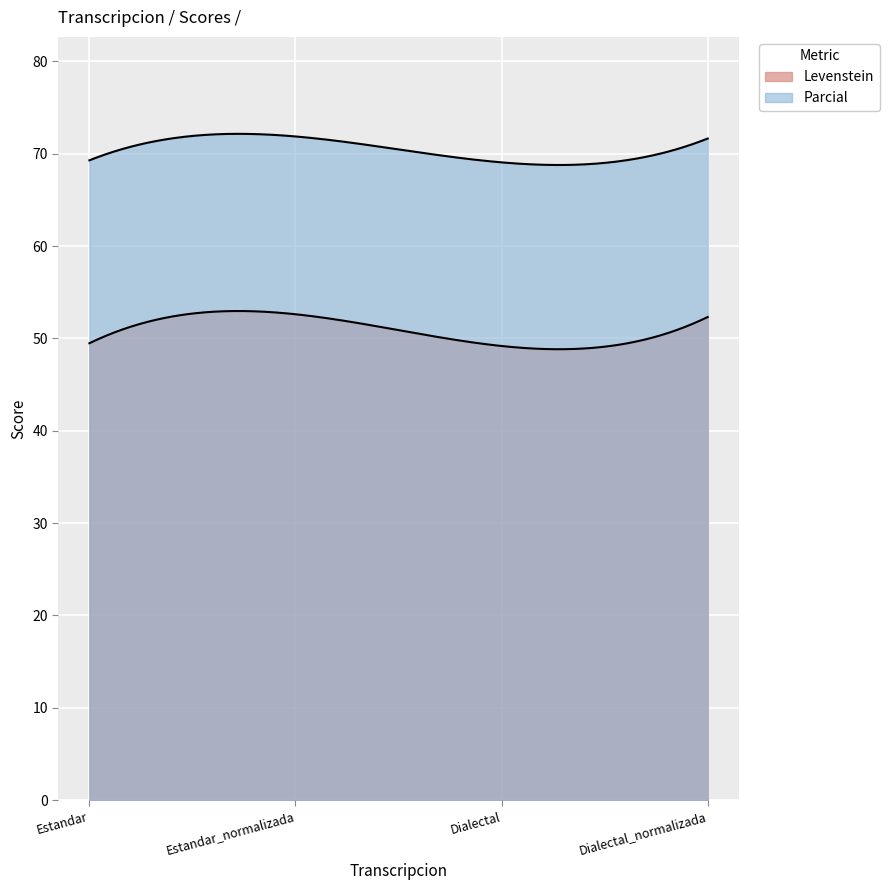

List the series in order of their overall mean, highest first.

Parcial, Levenstein